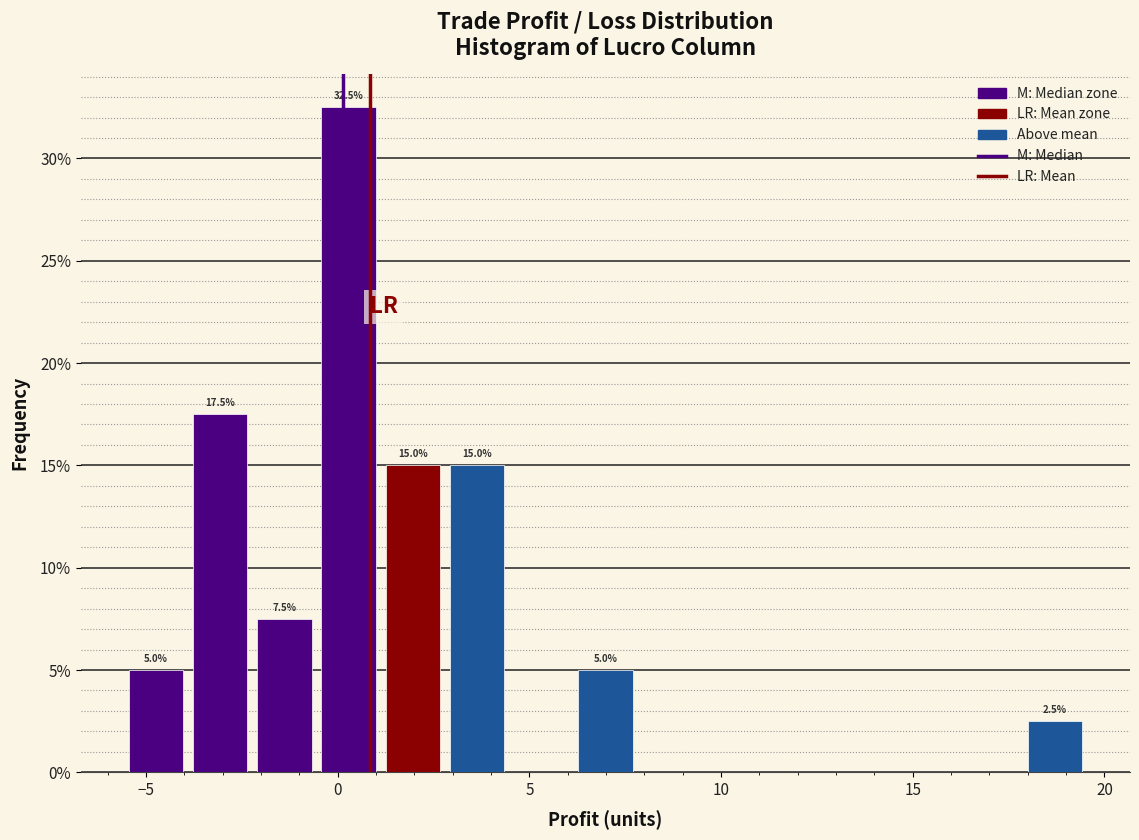

Read against the x-axis, roughly where is the centre of the tallest bar?

0.5